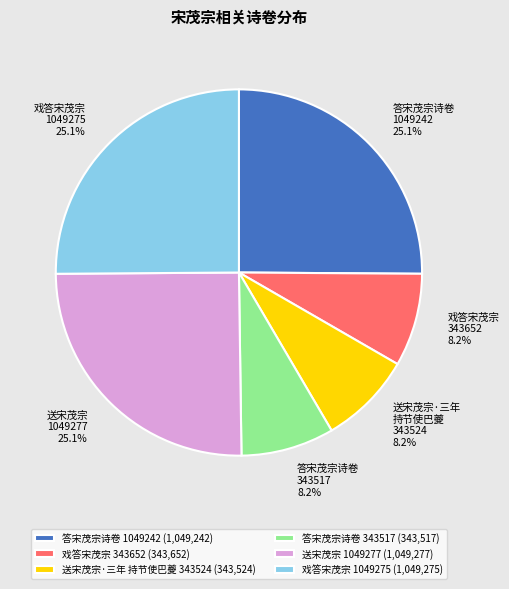

What is the total percentage of 送宋茂宗 1049277 and 送宋茂宗·三年 持节使巴夔 343524?

33.3%